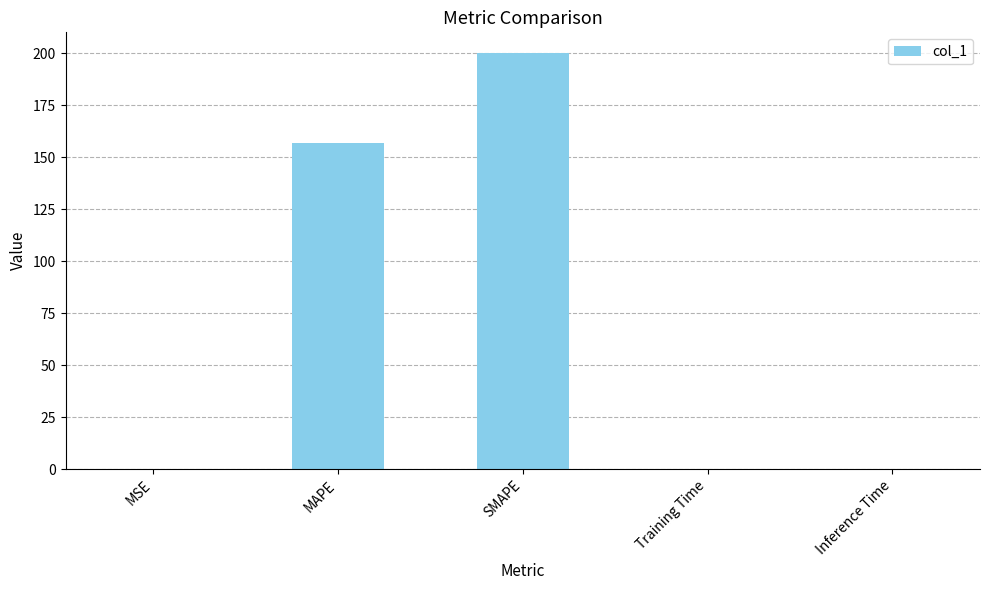

Between Training Time and SMAPE, which is larger?

SMAPE